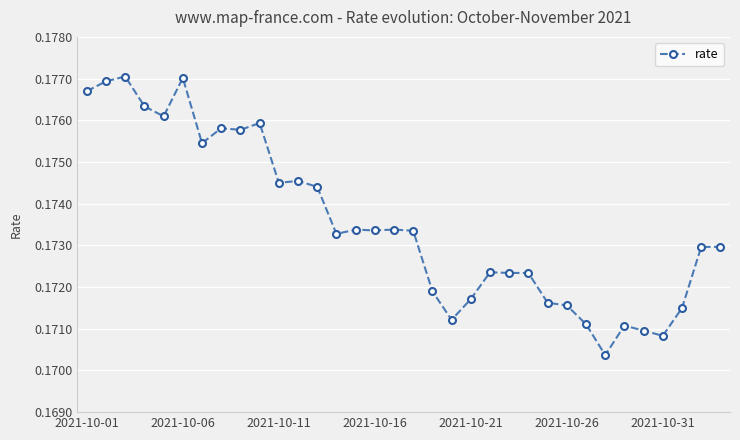

True or false: the data has more than 2 interior local peaks.

True